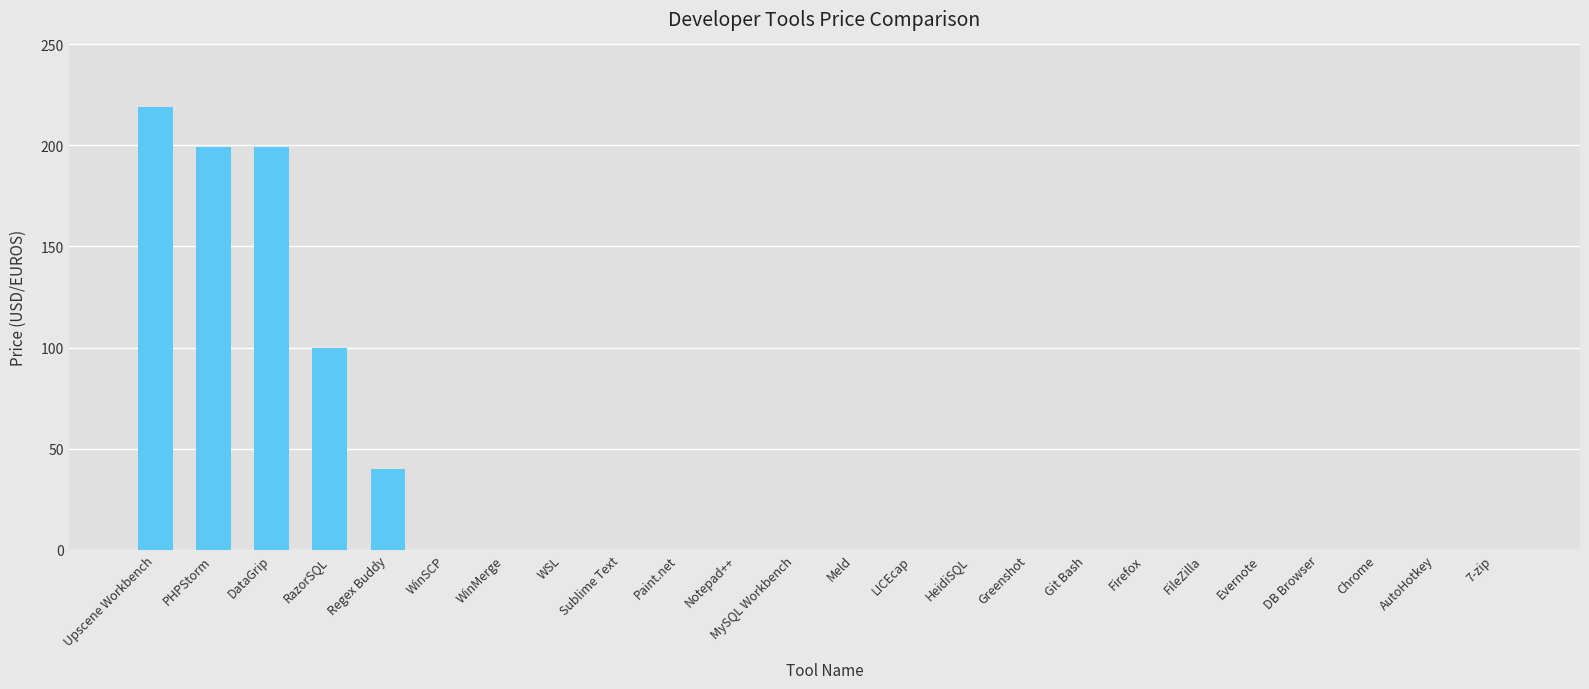

Which has a higher value, Evernote or RazorSQL?

RazorSQL